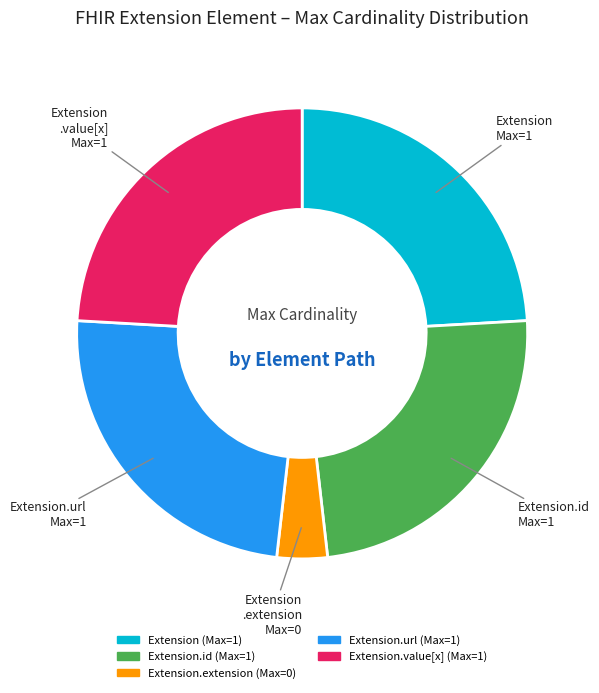

Is there any slice that represents more than half of the pie?

No